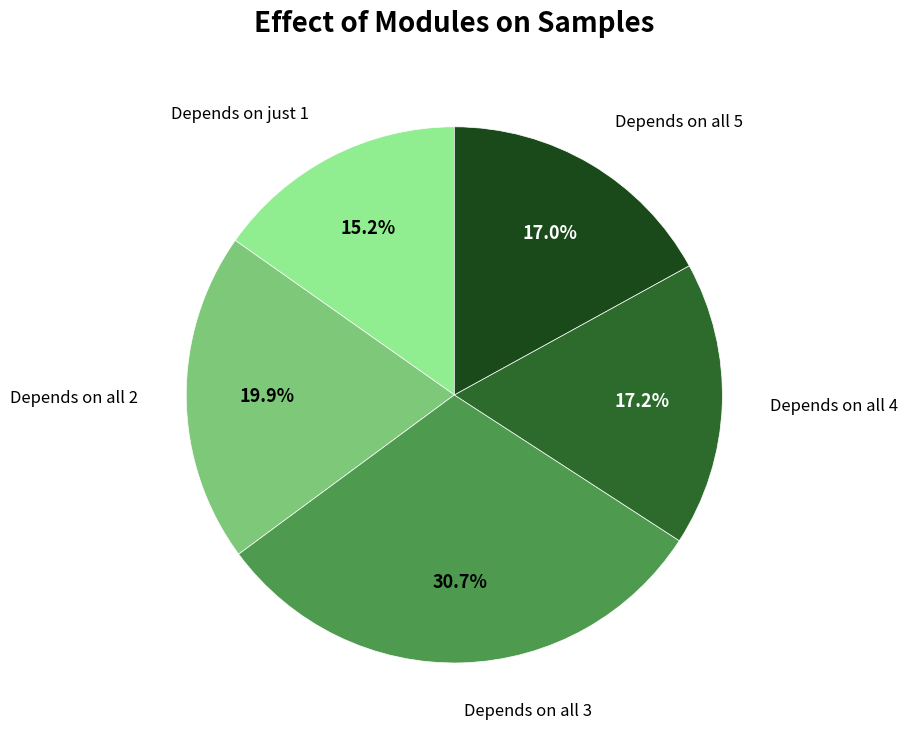

How many segments does this pie chart have?

5